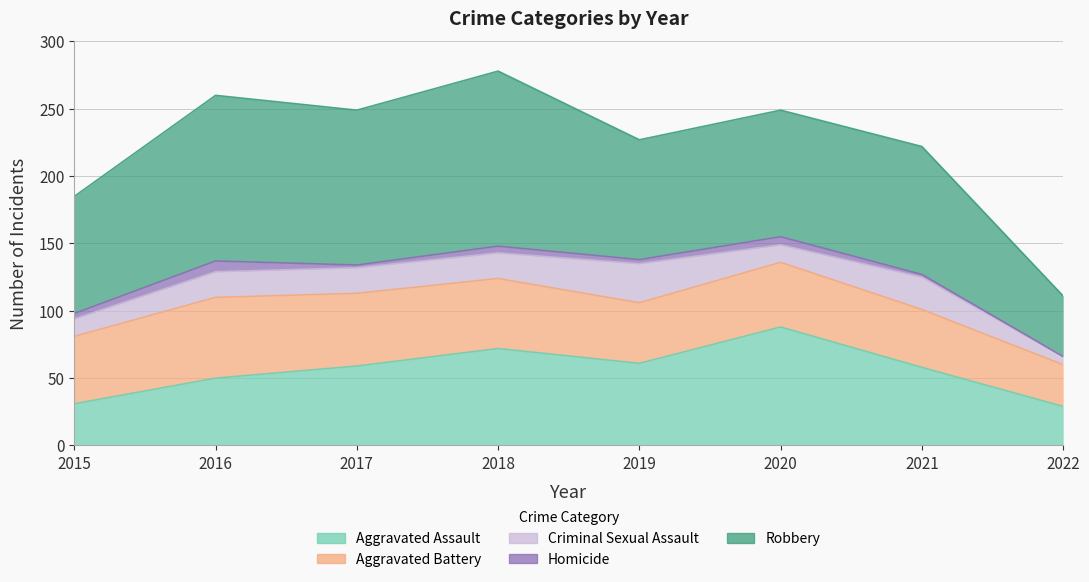

Which category has the lowest value in the Aggravated Assault series?

2022